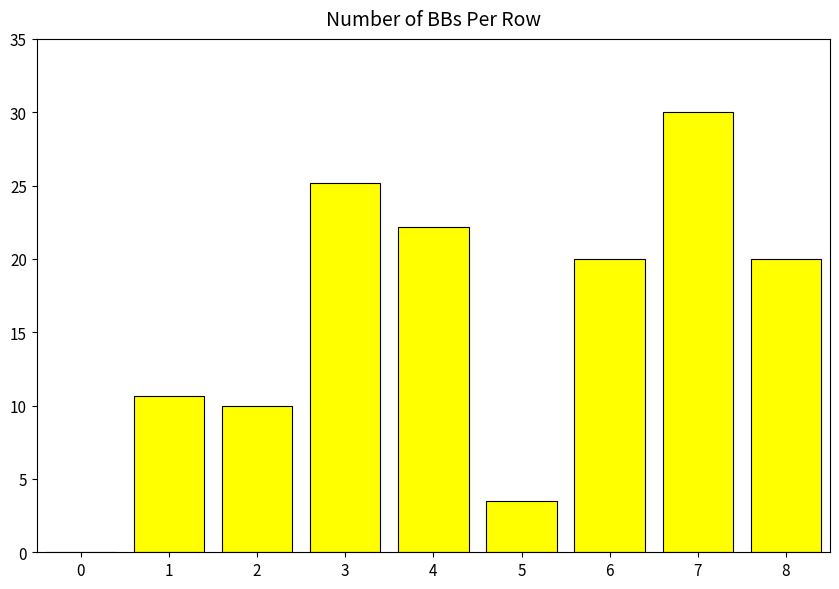

How many series are shown in this chart?

1